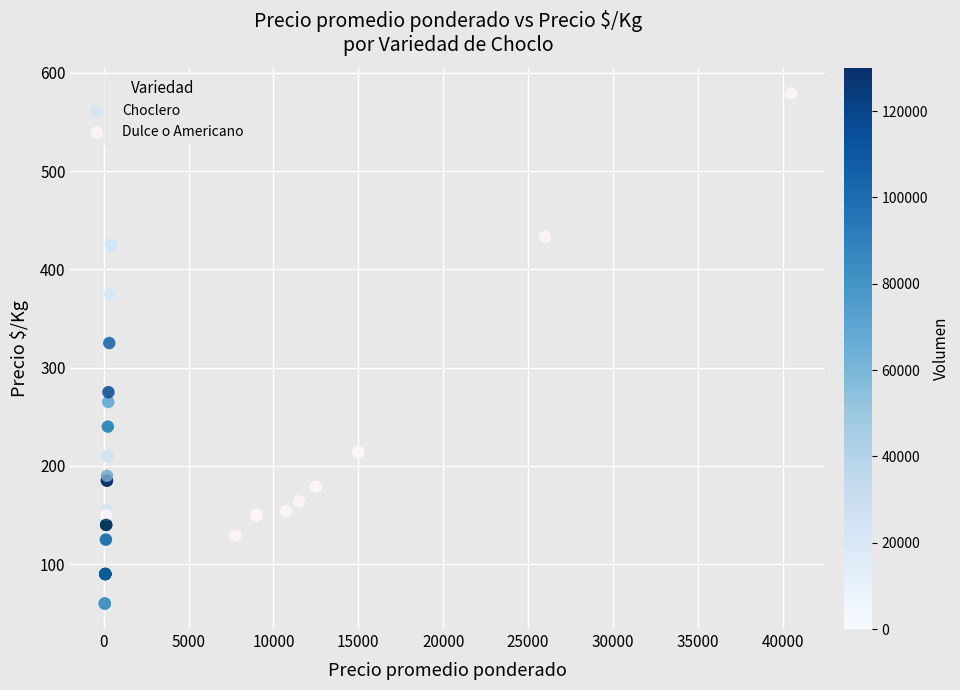

Which series reaches the minimum Y coordinate?

Dulce o Americano